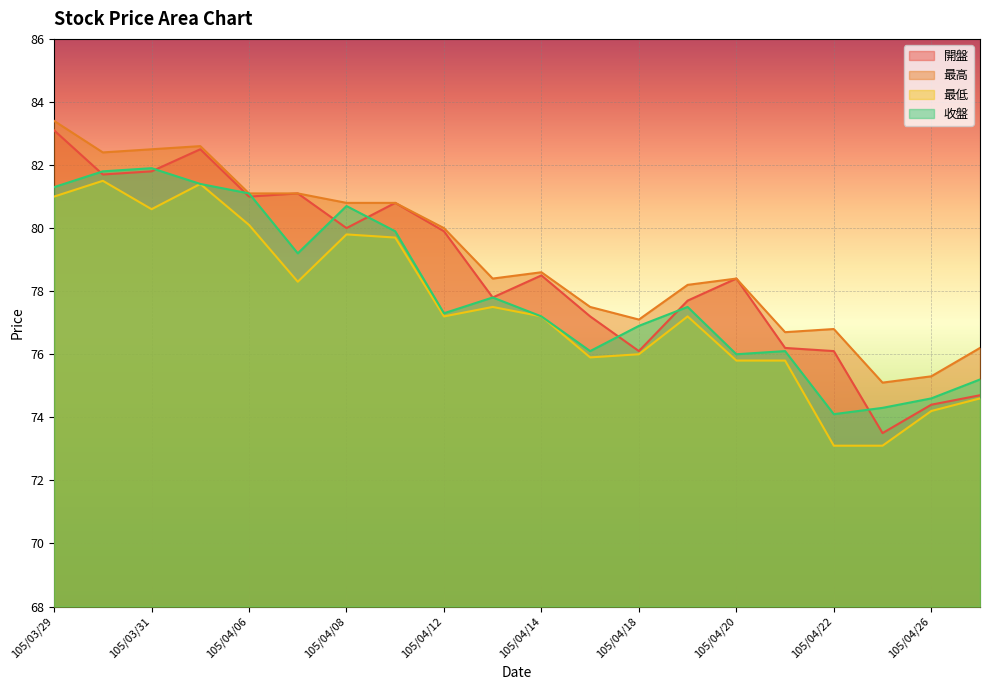

Rank the series by their average value, from lowest to highest.

最低, 收盤, 開盤, 最高